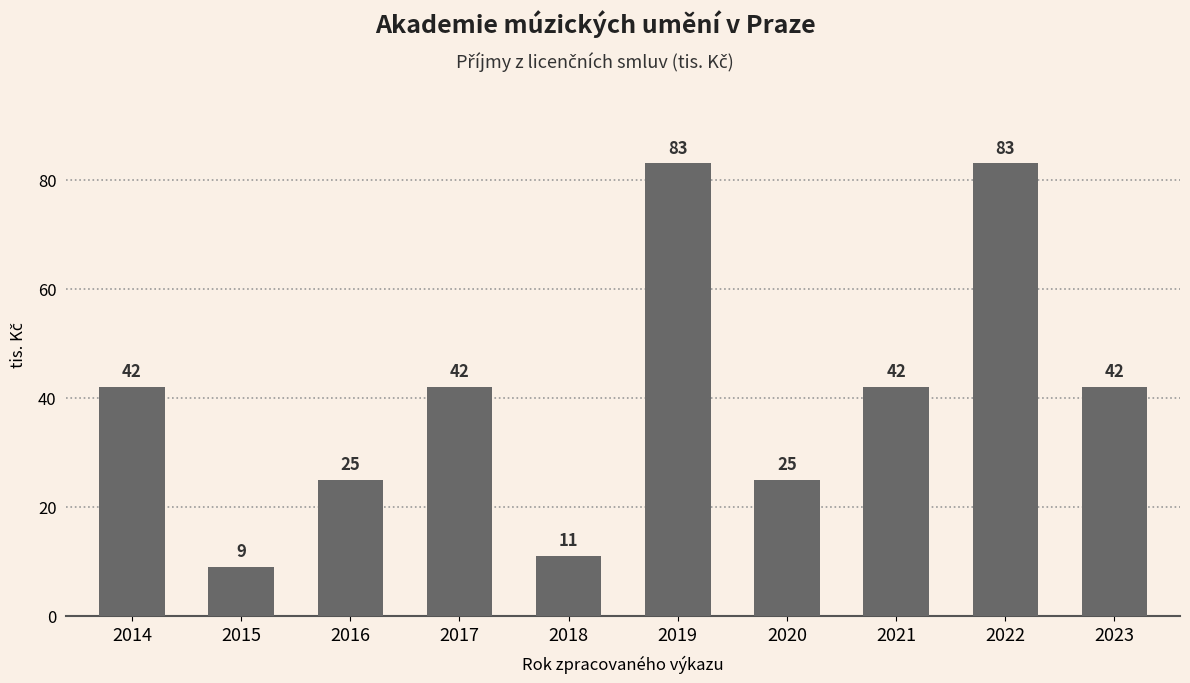

Is it true that the value at 2017 is 70?

False